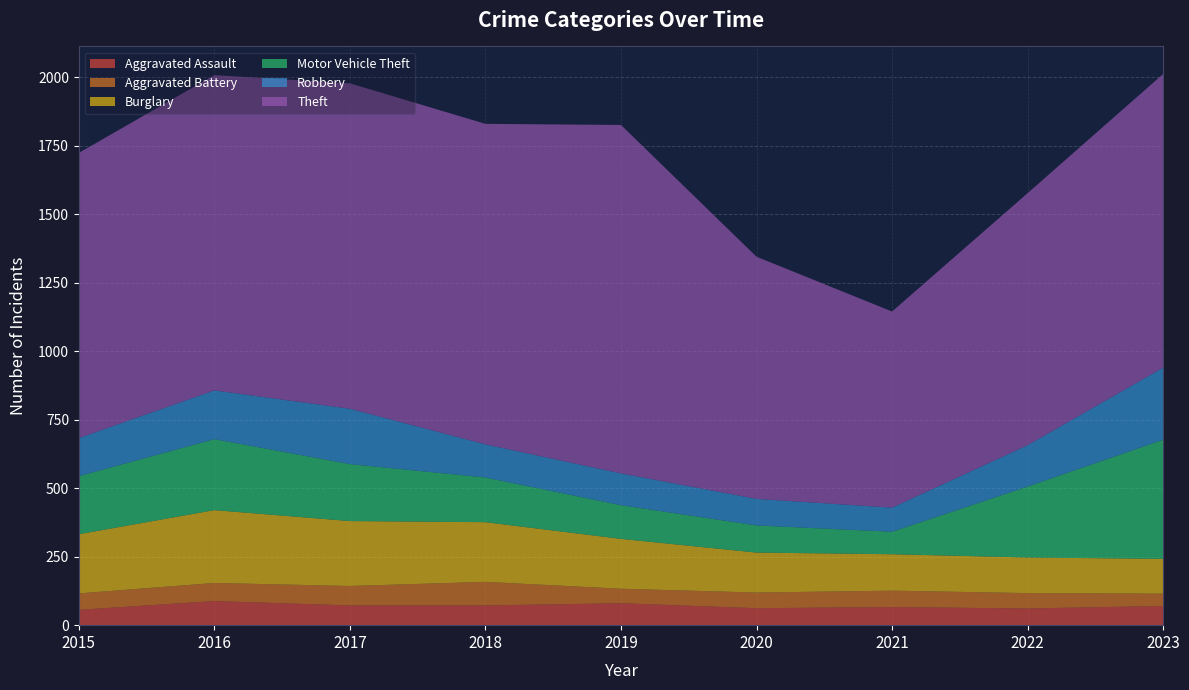

Reading left to right, extract all data points from this chart.

Aggravated Assault: 2015=56	2016=88	2017=72	2018=72	2019=80	2020=62	2021=66	2022=61	2023=70
Aggravated Battery: 2015=60	2016=66	2017=71	2018=86	2019=53	2020=57	2021=60	2022=56	2023=45
Burglary: 2015=216	2016=266	2017=237	2018=218	2019=182	2020=146	2021=133	2022=130	2023=127
Motor Vehicle Theft: 2015=212	2016=259	2017=208	2018=163	2019=123	2020=99	2021=82	2022=259	2023=435
Robbery: 2015=139	2016=178	2017=202	2018=121	2019=116	2020=97	2021=88	2022=151	2023=263
Theft: 2015=1041	2016=1151	2017=1188	2018=1170	2019=1272	2020=884	2021=716	2022=920	2023=1072